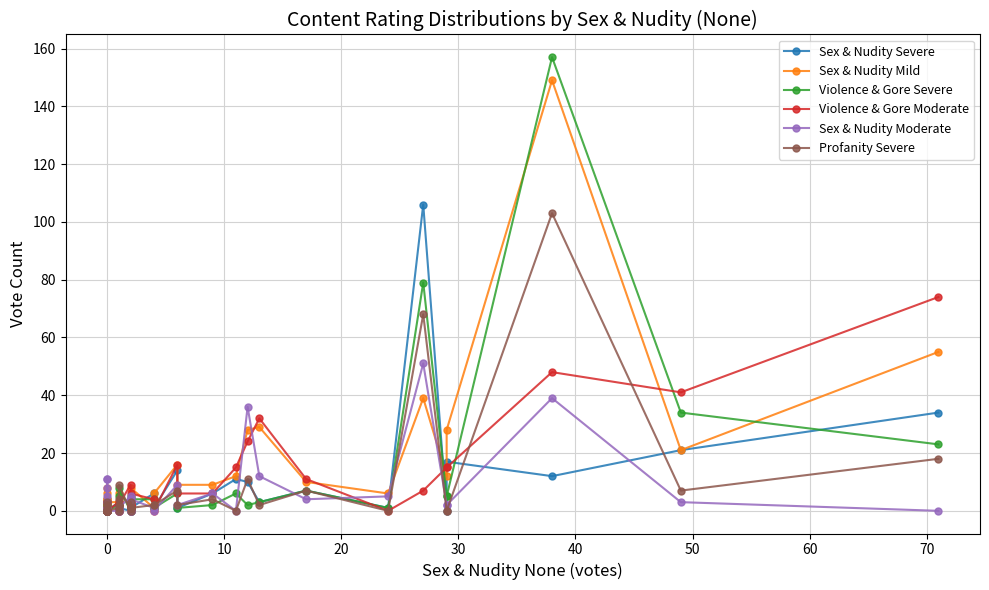

True or false: Profanity Severe has more than 0 interior local peaks.

True